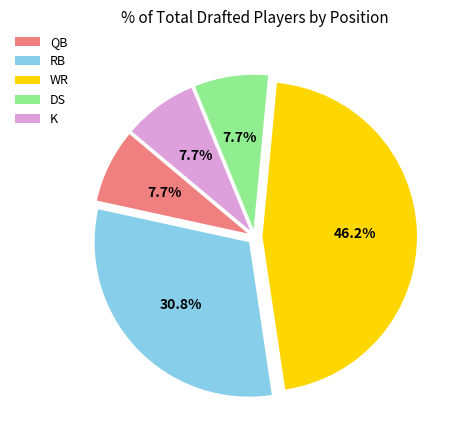

How much of the chart is everything except RB?

69.2%